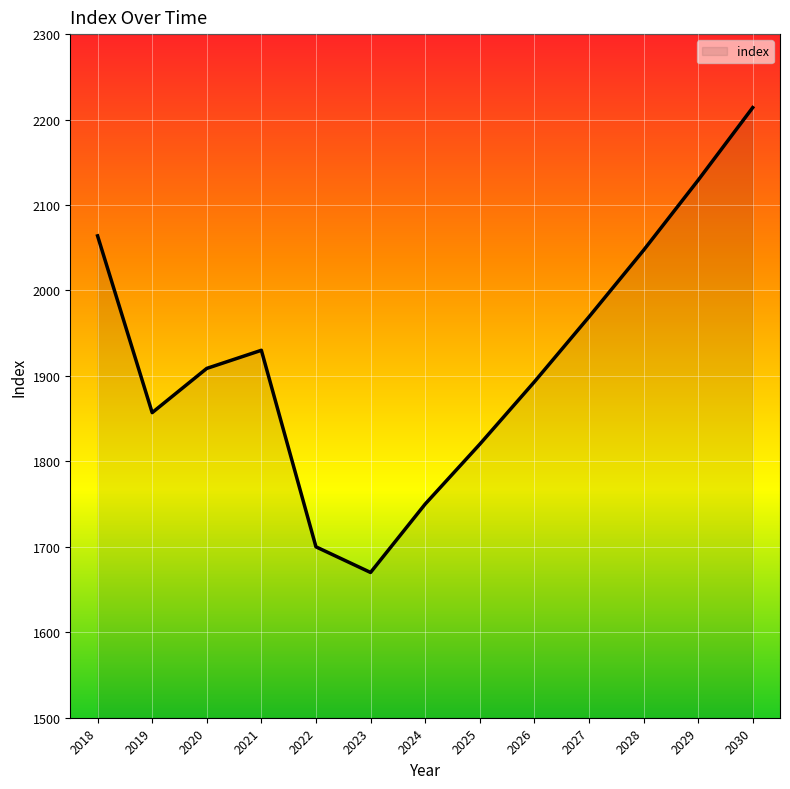

How many lines are shown in the chart?

1